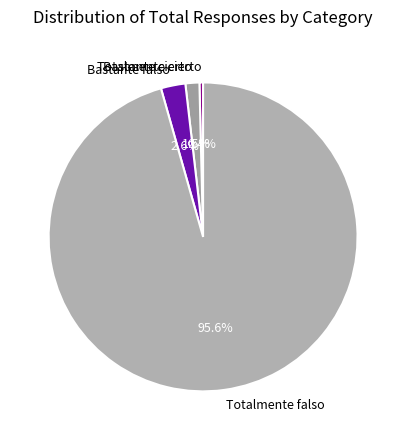

Is it true that Bastante falso is 3% of the pie?

True